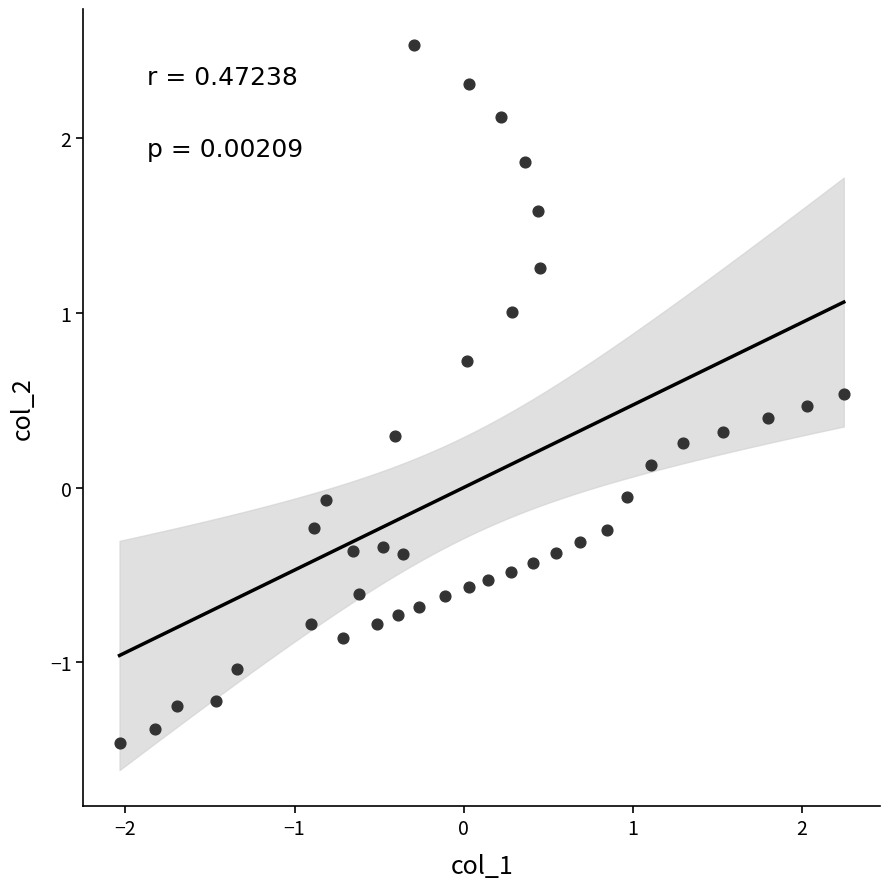

What is the range of Y values (max minus min)?

4.0